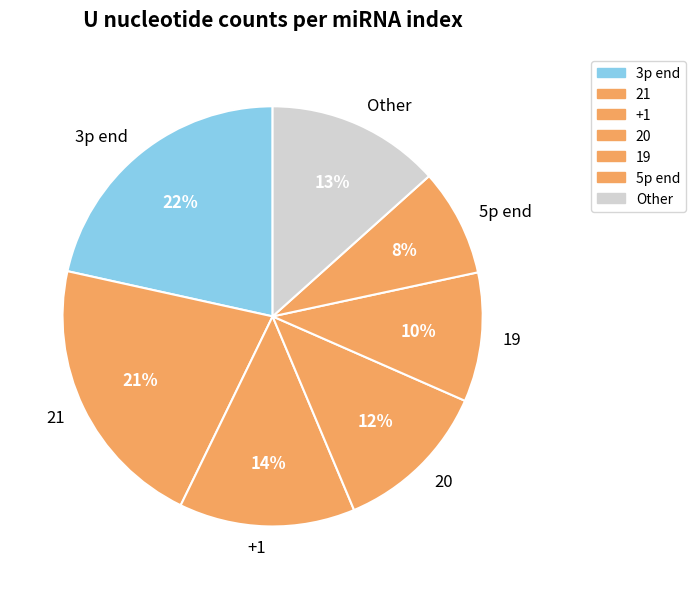

Combined, do 5p end and 21 account for over 50%?

No